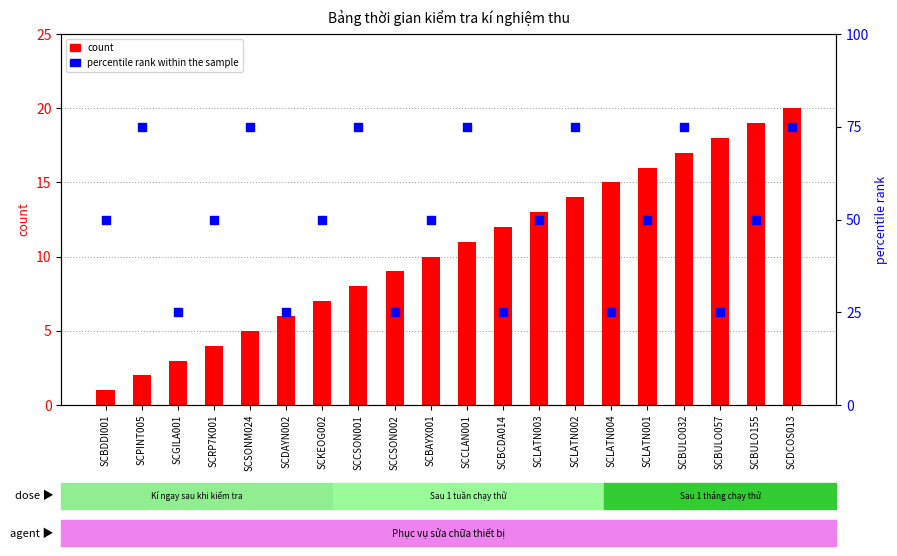

Which series has the largest total across all categories?

percentile rank within the sample